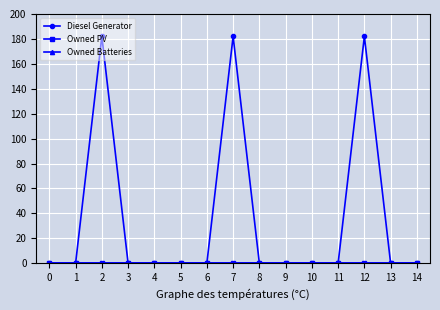

Does the chart have visible grid lines?

Yes